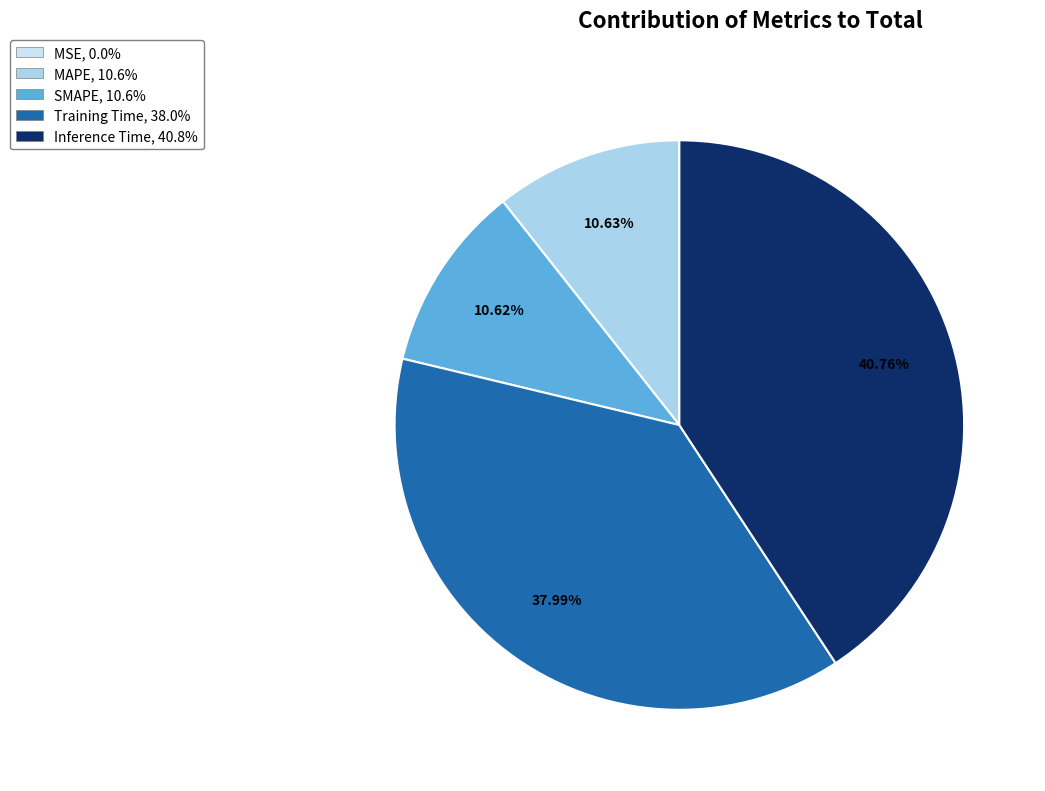

To the nearest percent, what is the difference between the largest and smallest slice percentages?

41%